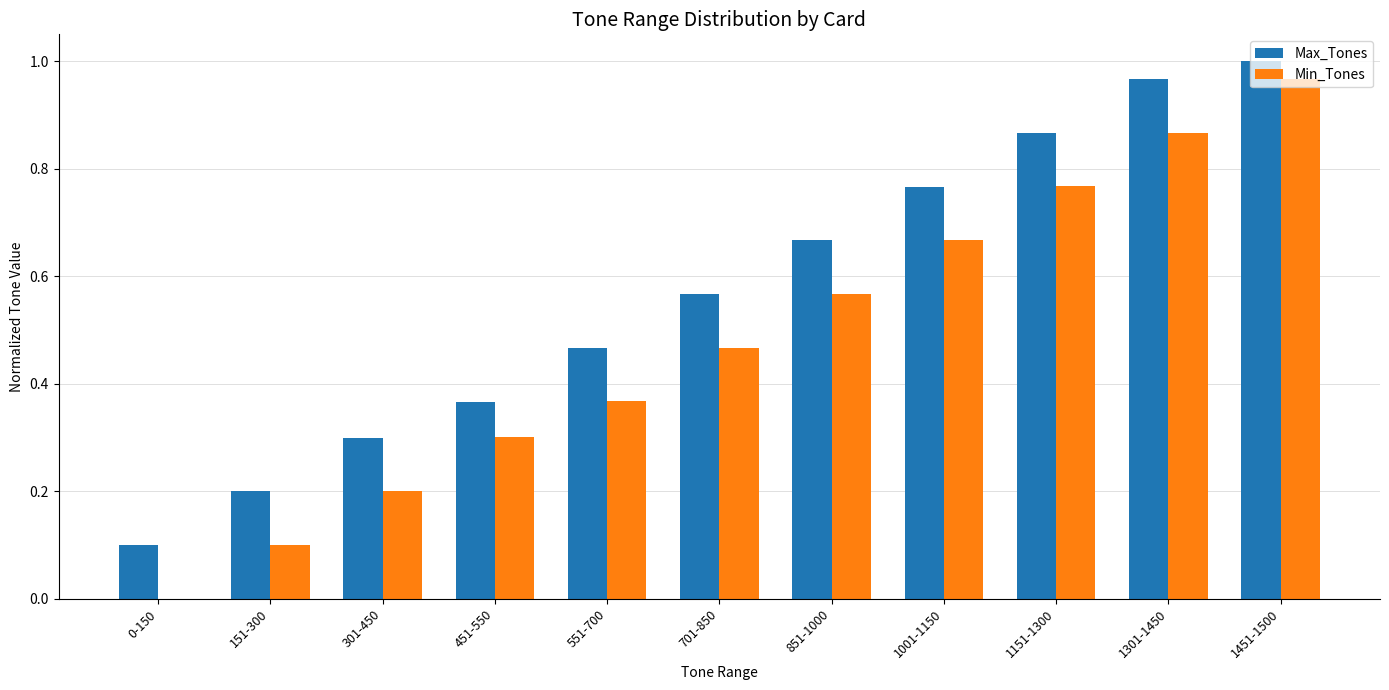

Which series has the widest spread of values?

Min_Tones